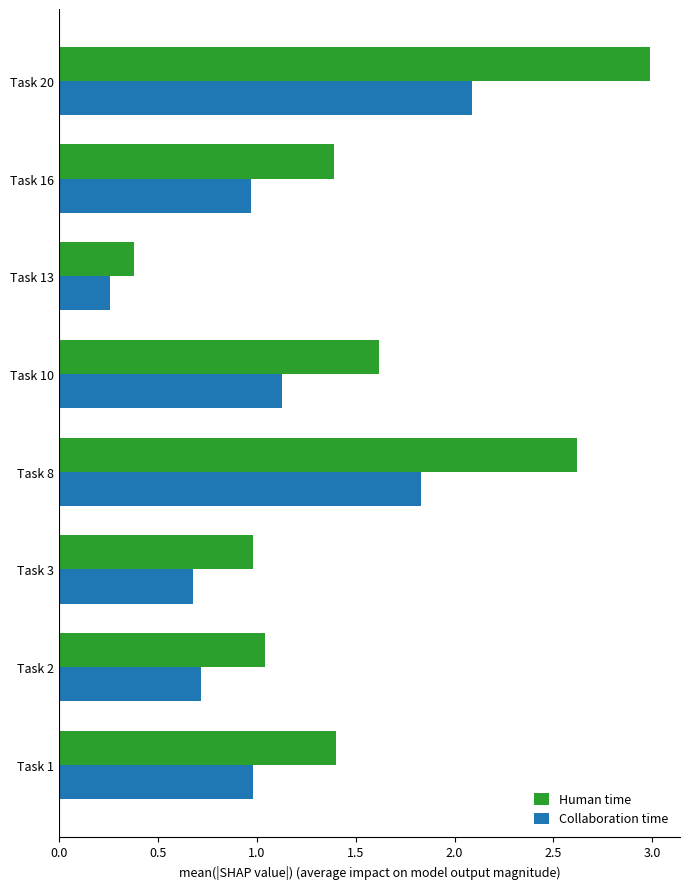

What is the difference between the Collaboration time values at Task 3 and Task 20?

1.4